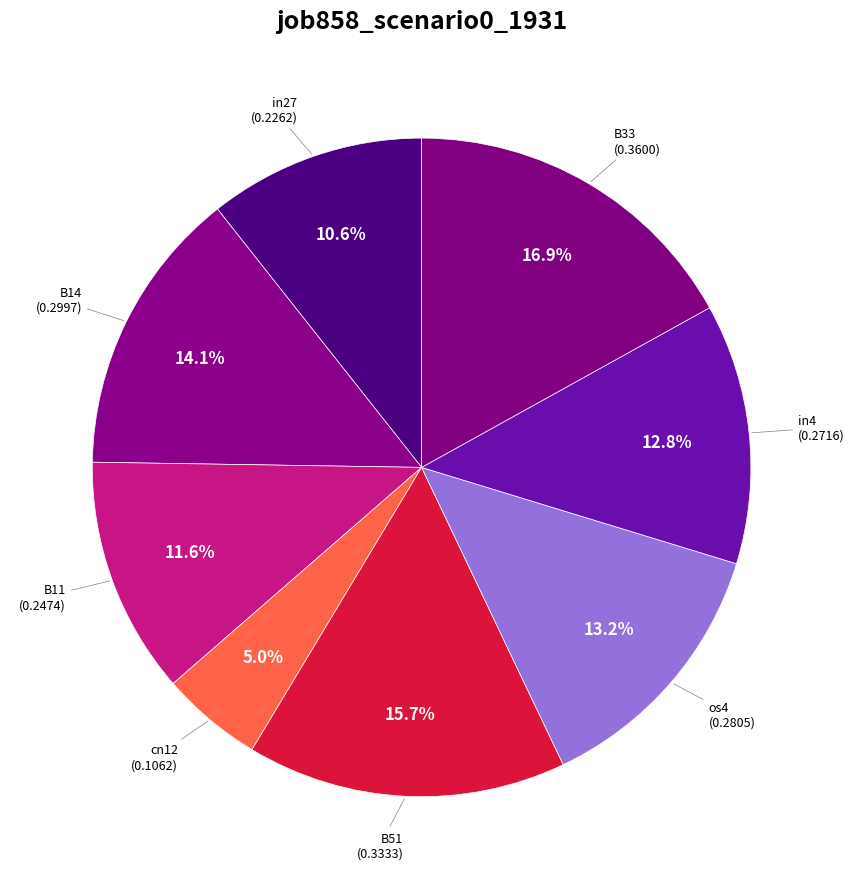

How many segments does this pie chart have?

8